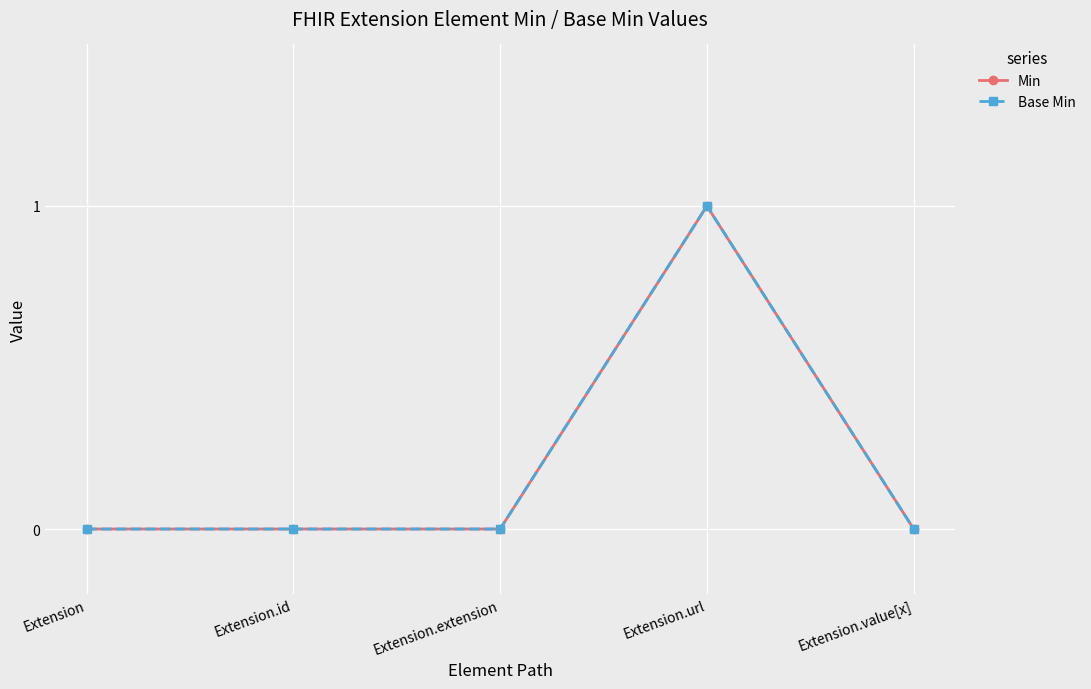

Where is Min nearest to the value 0?

Extension